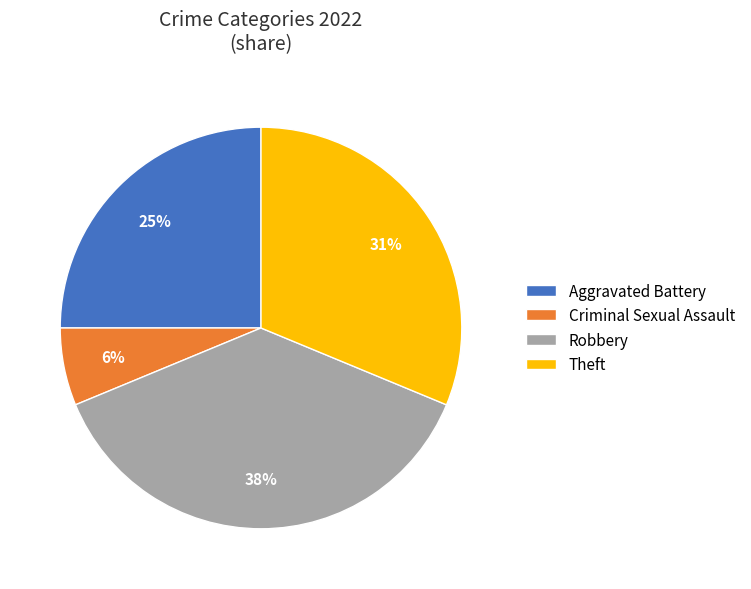

Is it true that Theft is 31% of the pie?

True